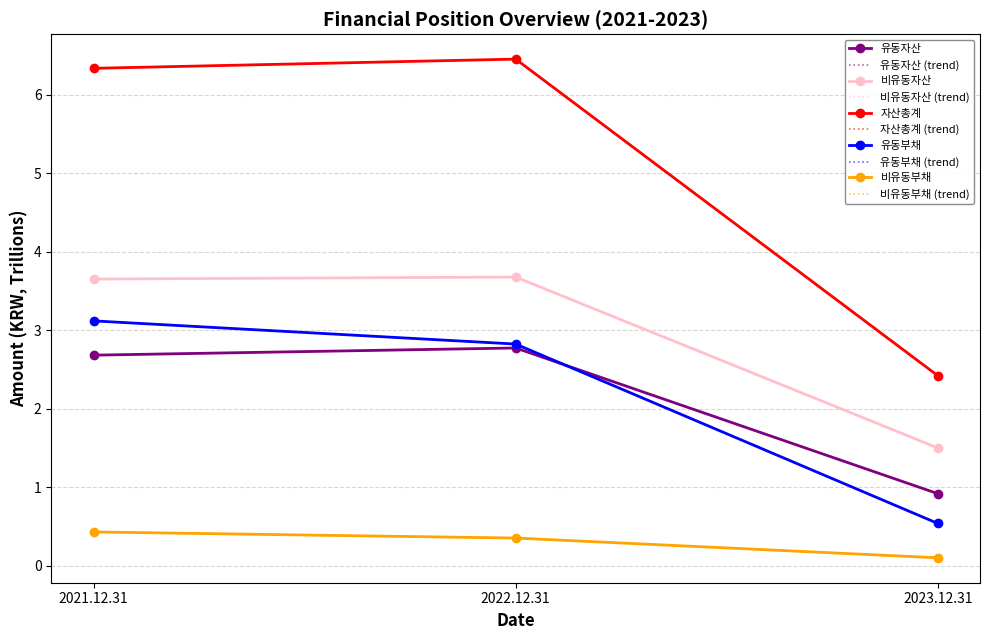

Which category has the lowest value in the 자산총계 series?

2023.12.31